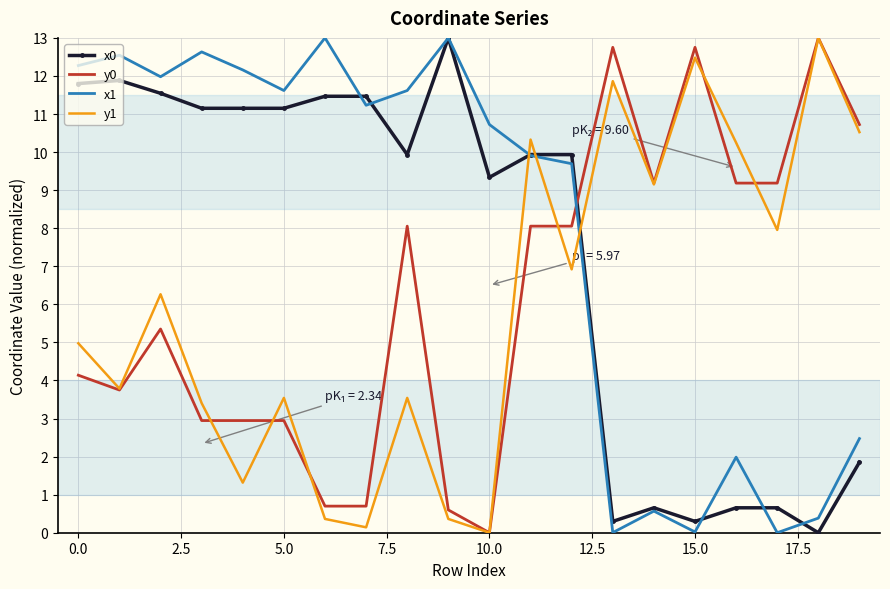

What is the maximum value for x0?

13.0